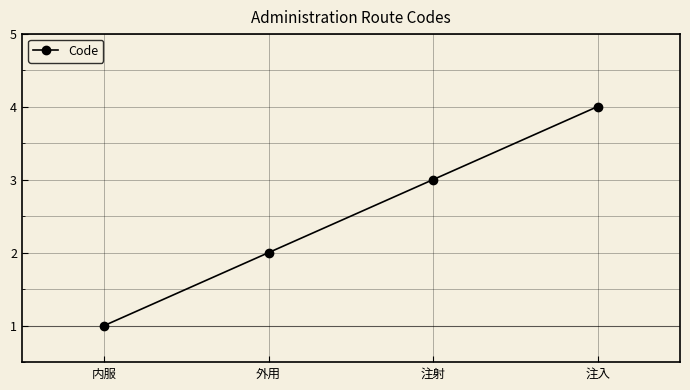

How many distinct data groups are displayed?

1